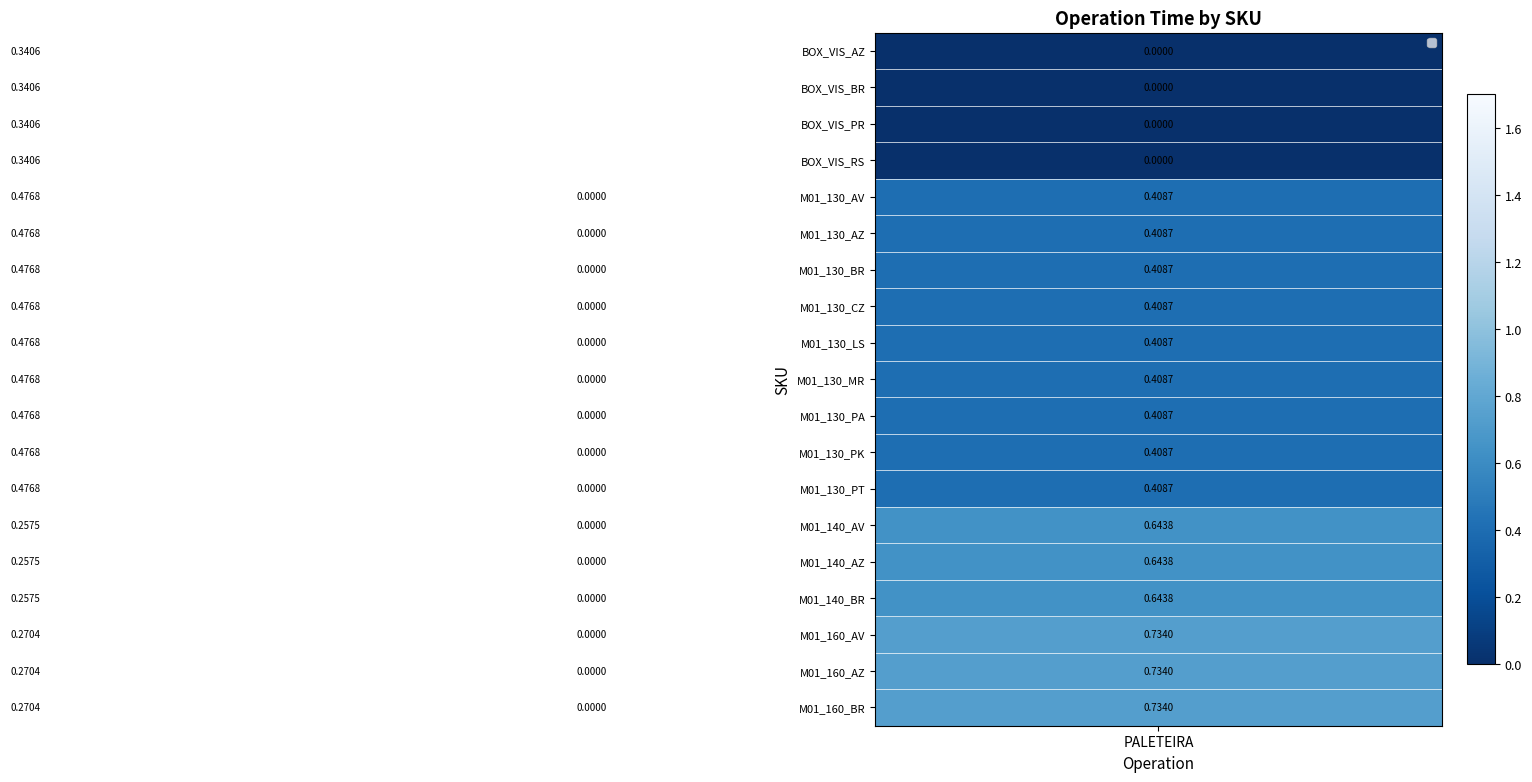

How many values in M01_160_BR are above zero?

2